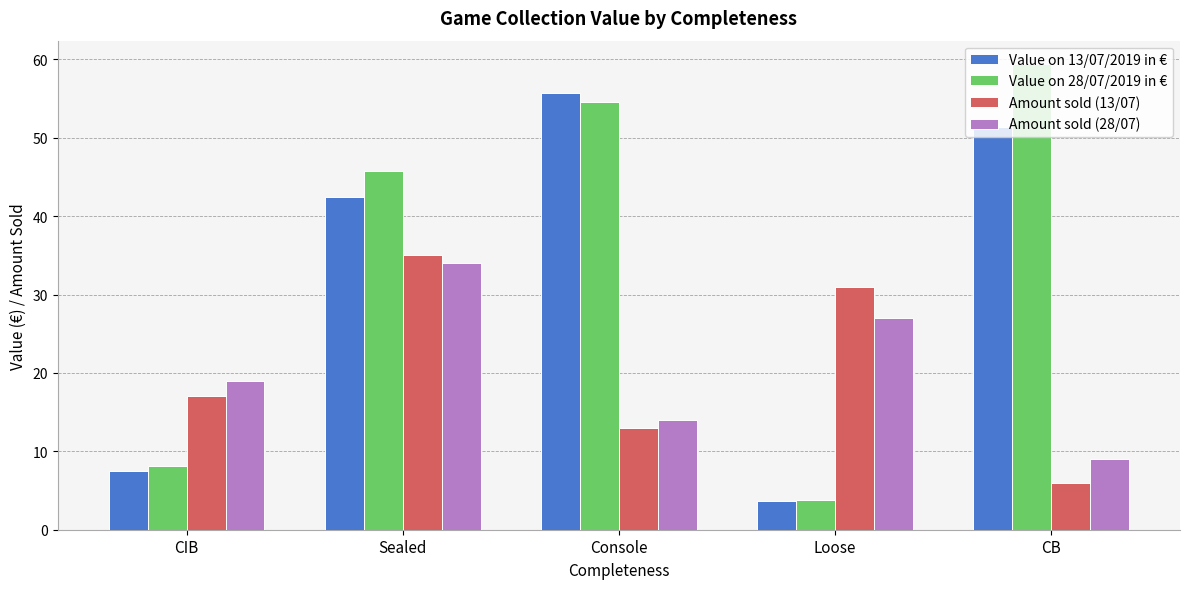

Count the number of data series in this chart.

4